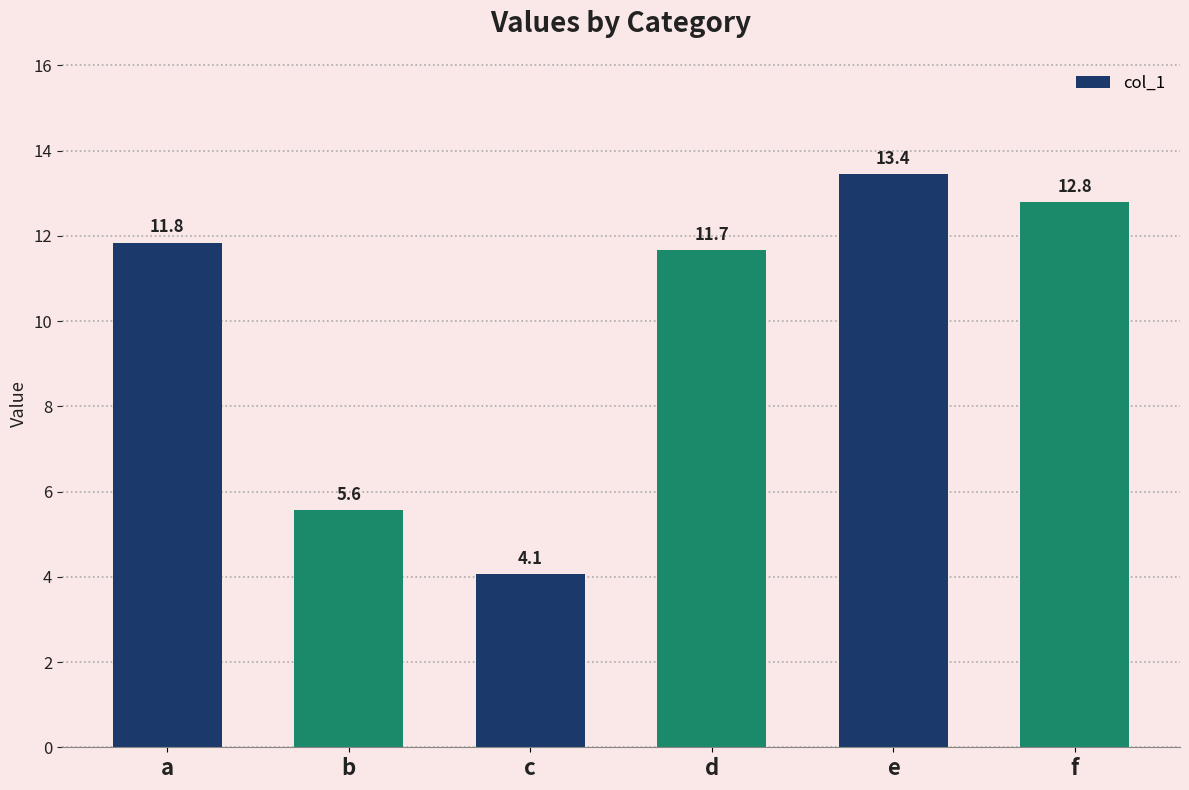

Rank the categories by value from lowest to highest.

c, b, d, a, f, e